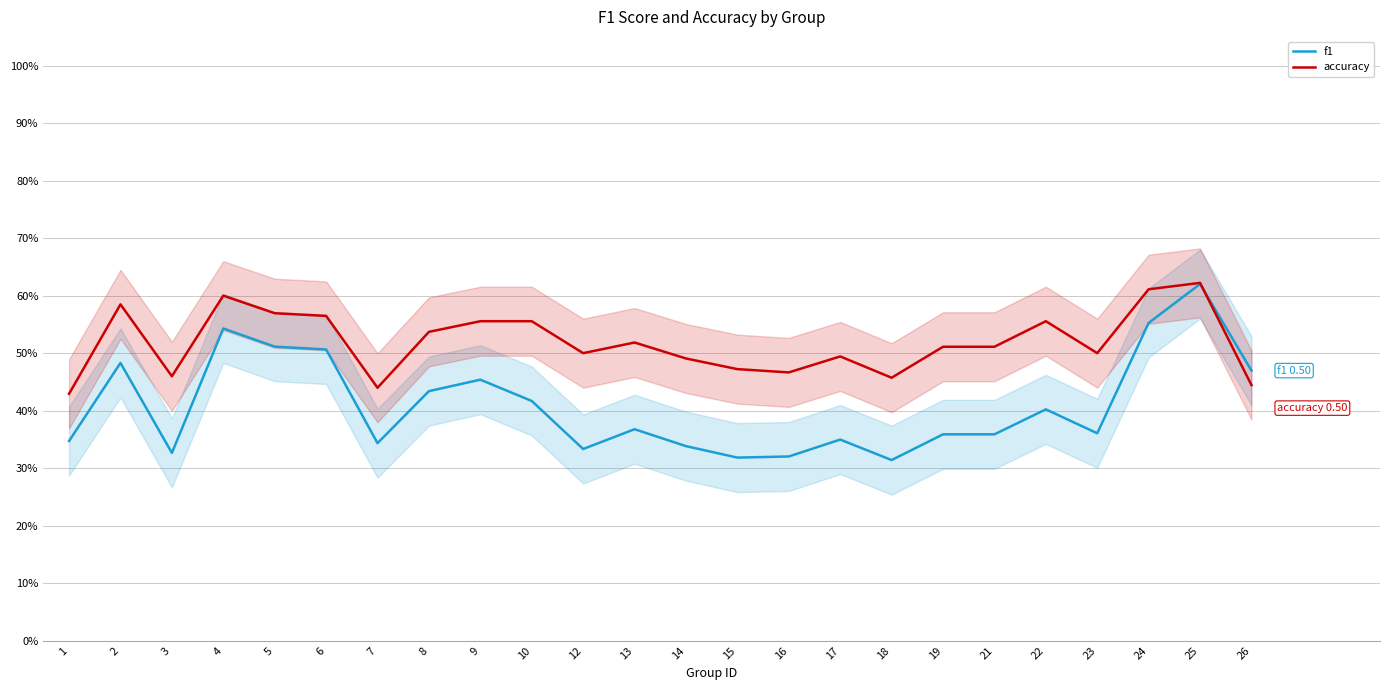

What is the difference between the f1 values at 14 and 4?

0.2